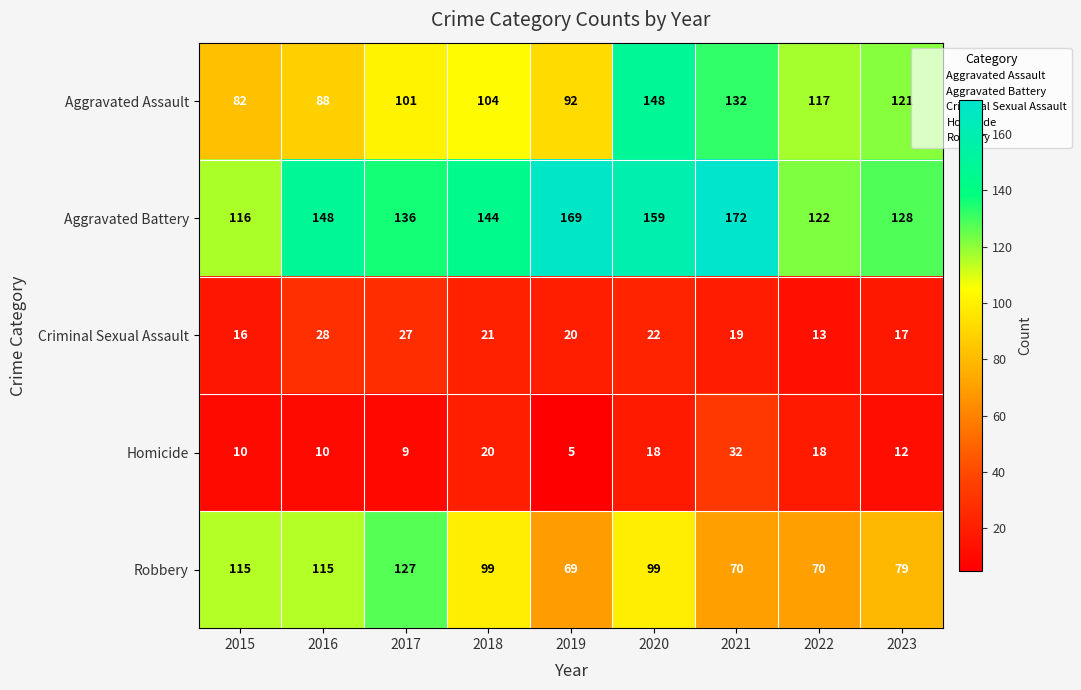

What is the difference between the highest and lowest values at 2015?

106